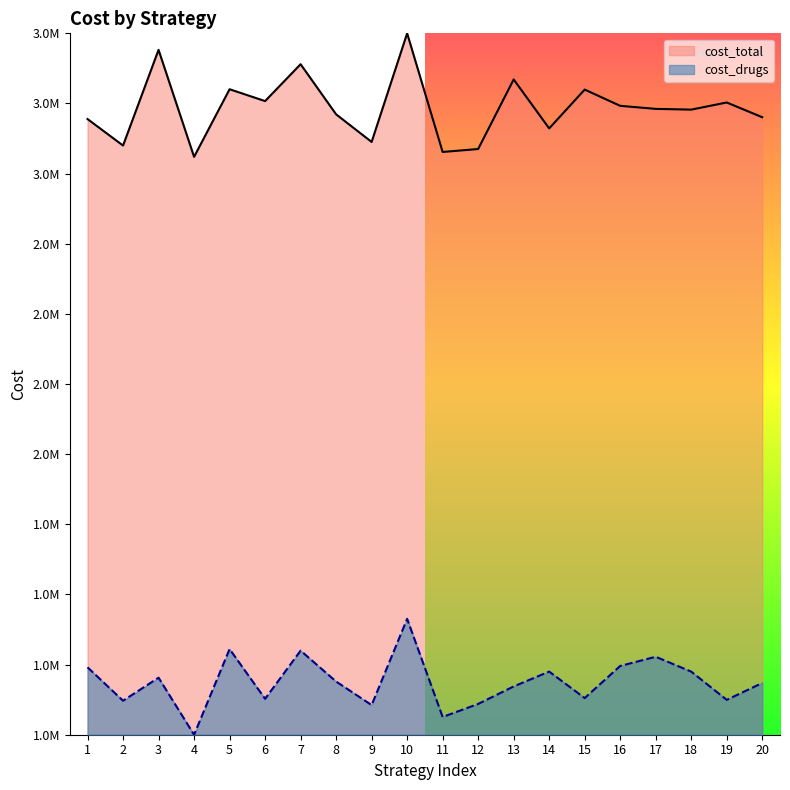

True or false: cost_total and cost_drugs cross at least once.

False